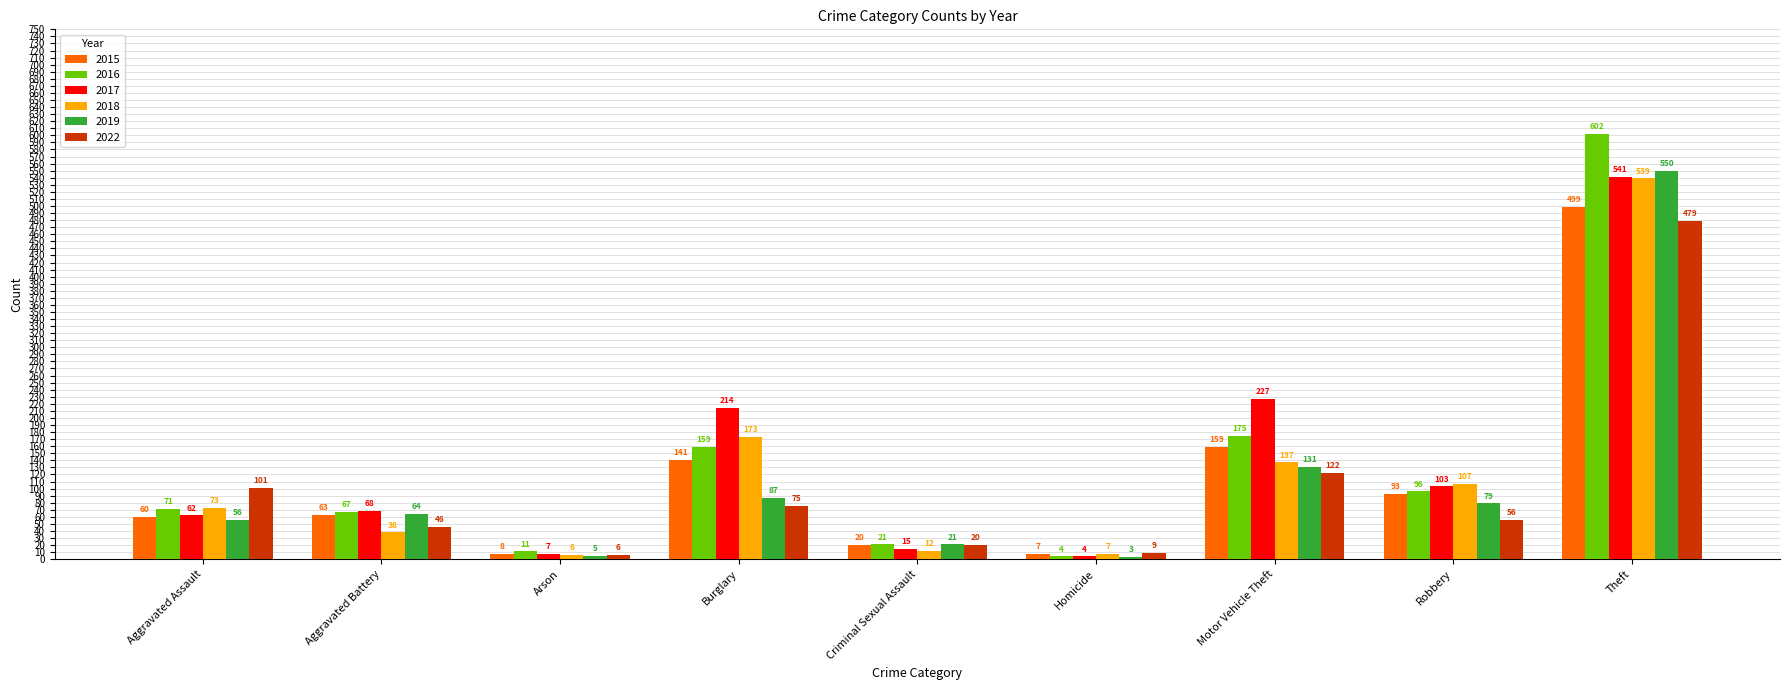

What is the label of the 3rd bar from the right?

Motor Vehicle Theft